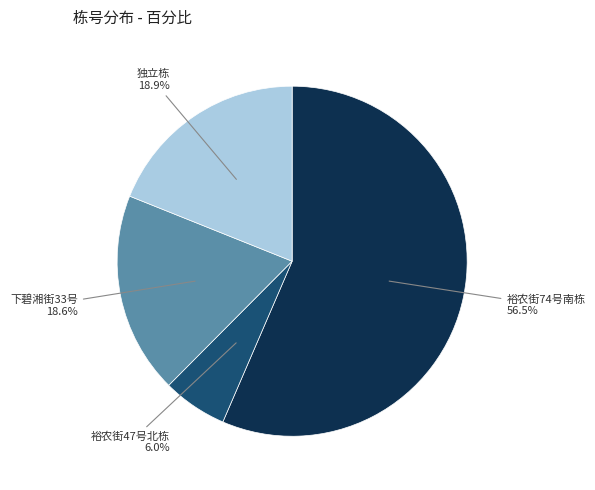

Is there a majority slice in this chart?

Yes